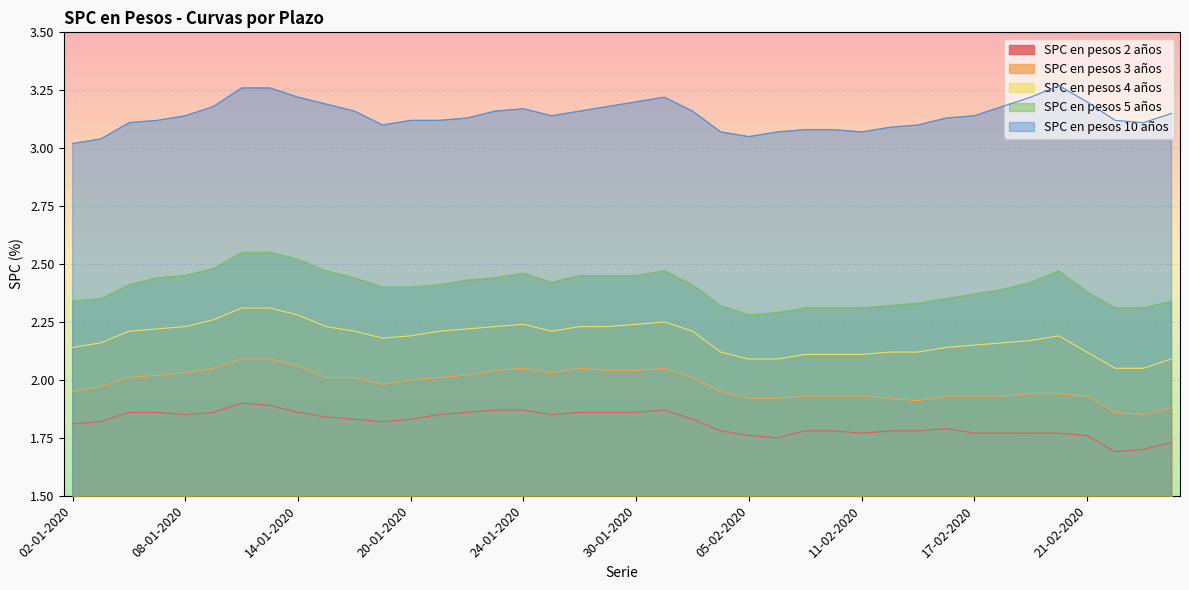

Does the chart display data point markers on the line(s)?

No